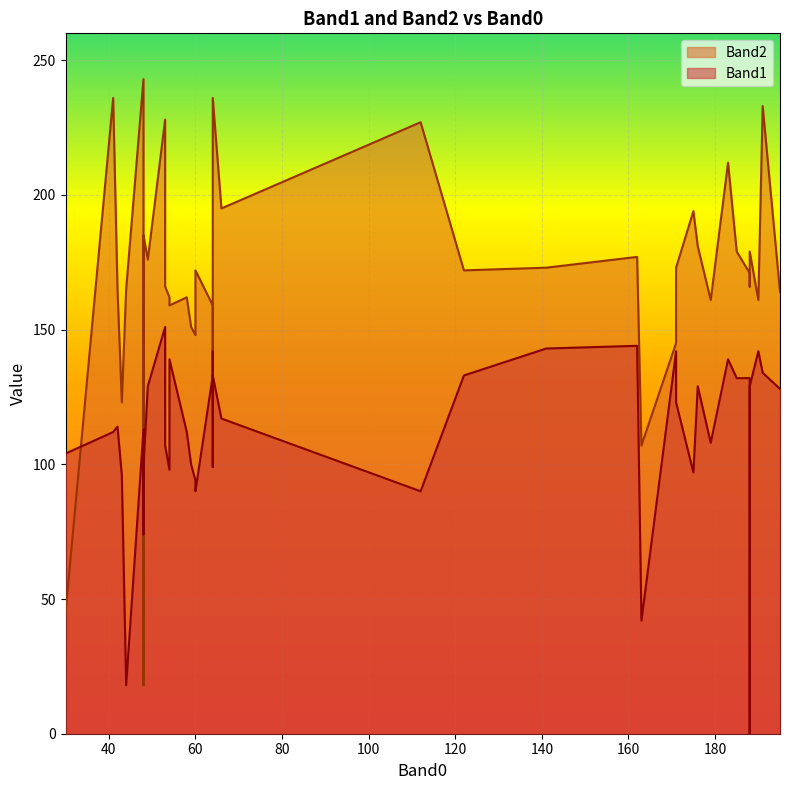

What is the highest value of the Band1 series?

151